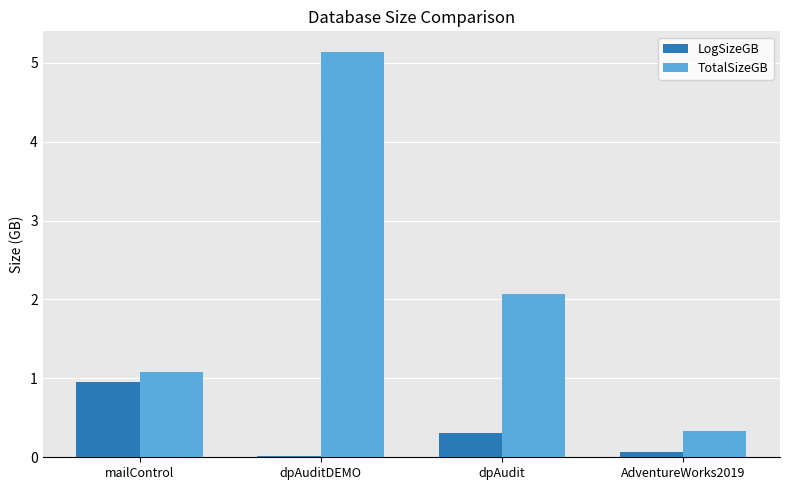

What is the maximum value shown in the chart?

5.1